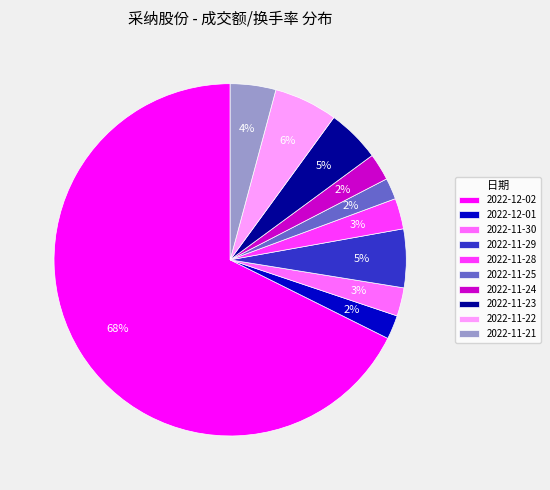

Between 2022-11-30 and 2022-12-02, which is larger?

2022-12-02